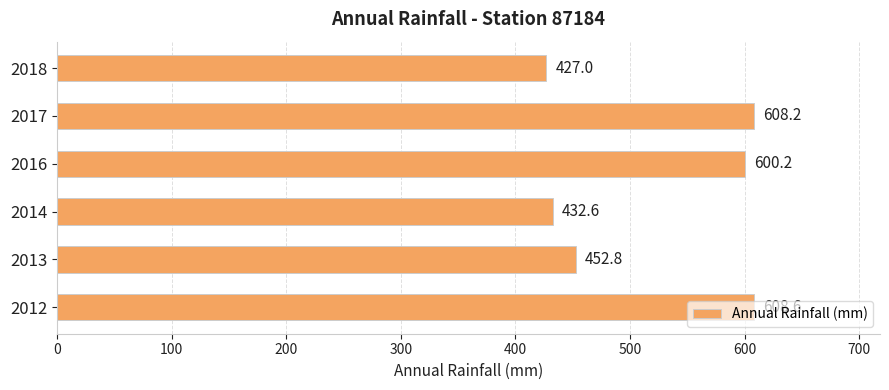

Count the number of categories in the chart.

6